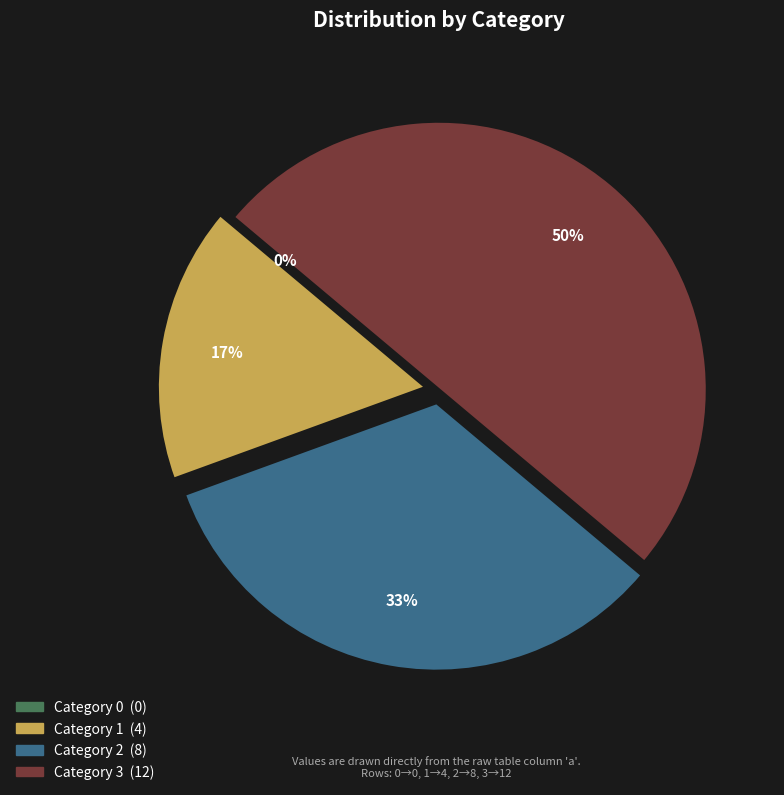

Is there a majority slice in this chart?

No